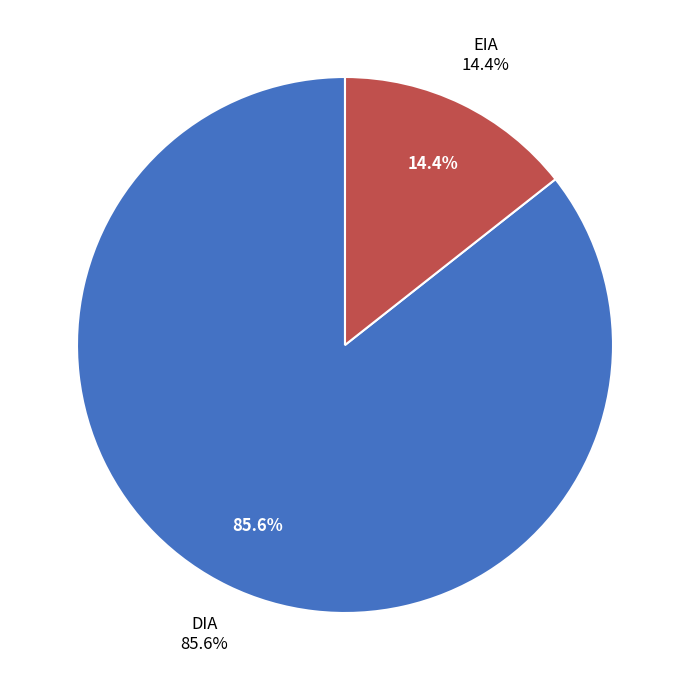

To the nearest percent, what portion does EIA represent?

14%